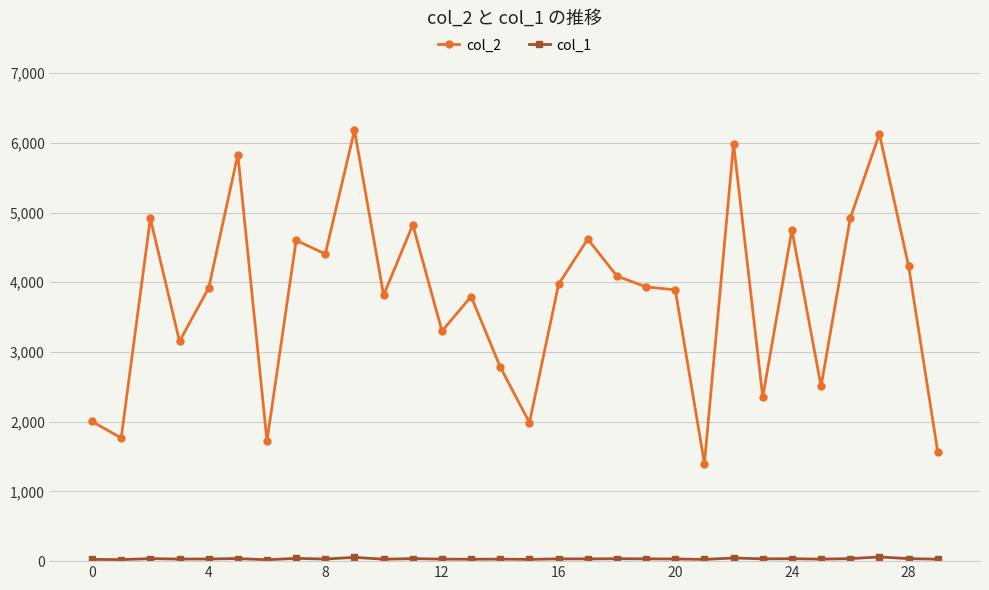

At how many categories does at least one series exceed 5914?

3